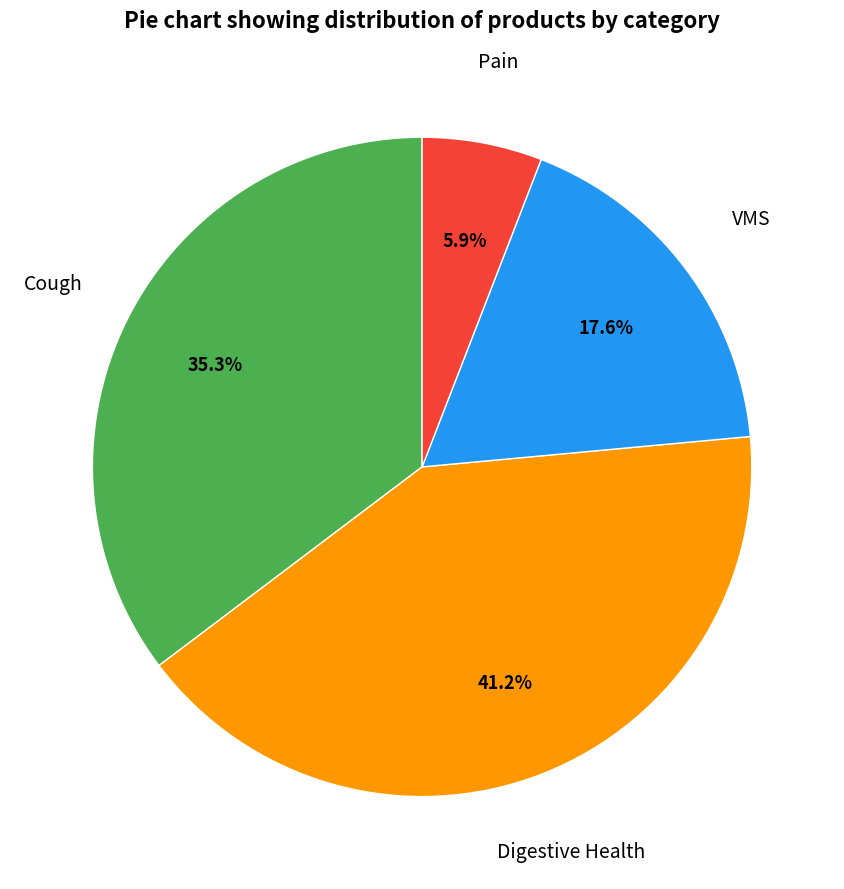

Is there a majority slice in this chart?

No